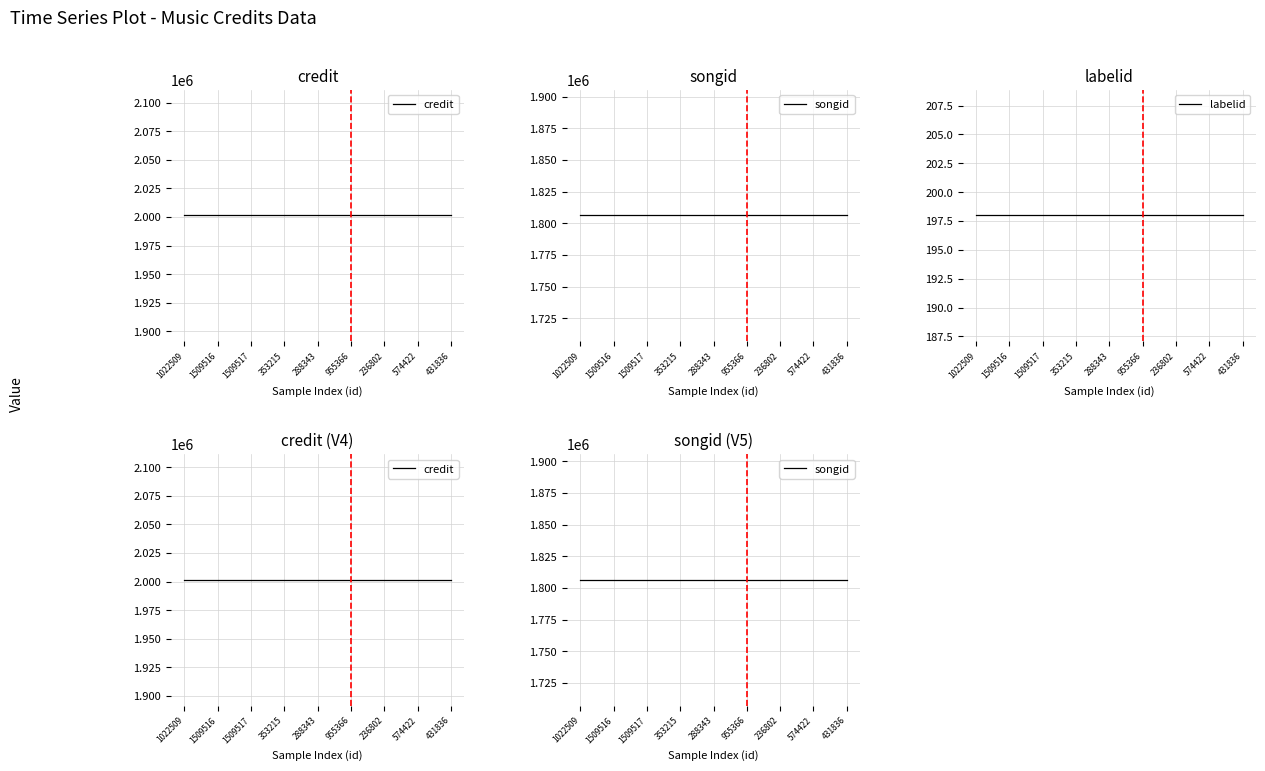

How many lines are shown in the chart?

3